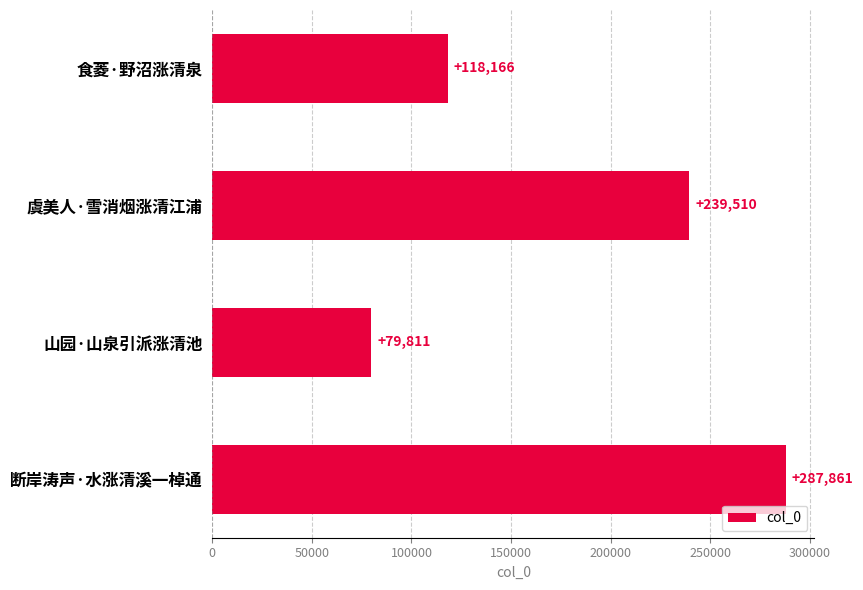

Is it true that the value at 虞美人·雪消烟涨清江浦 is 239510?

True